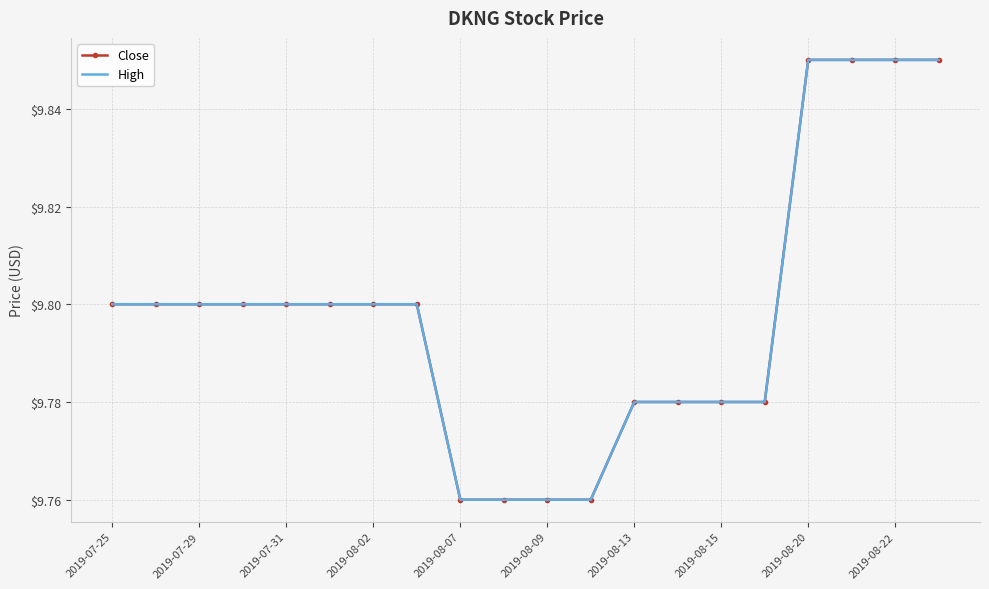

Count the number of categories in the chart.

20